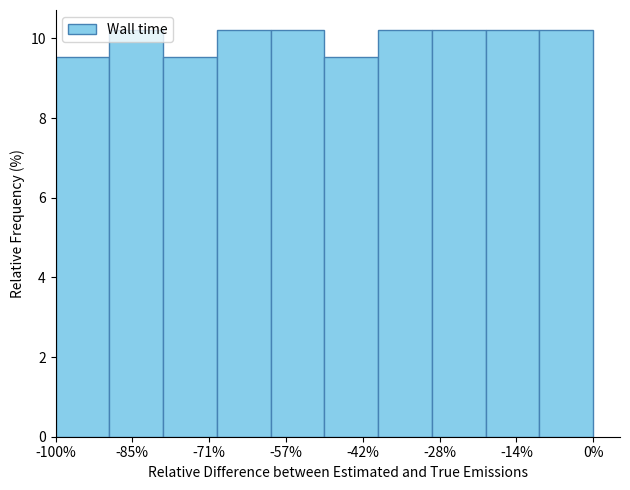

Reading left to right, list every bar in this chart as the range it spans on the x-axis followed by its height. The values are not printed on the chart, so give them approximately, as read against the axis.

-100 to -90: 9.6
-90 to -80: 10.2
-80 to -70: 9.6
-70 to -60: 10.2
-60 to -50: 10.2
-50 to -40: 9.6
-40 to -30: 10.2
-30 to -20: 10.2
-20 to -10: 10.2
-10 to 0: 10.2